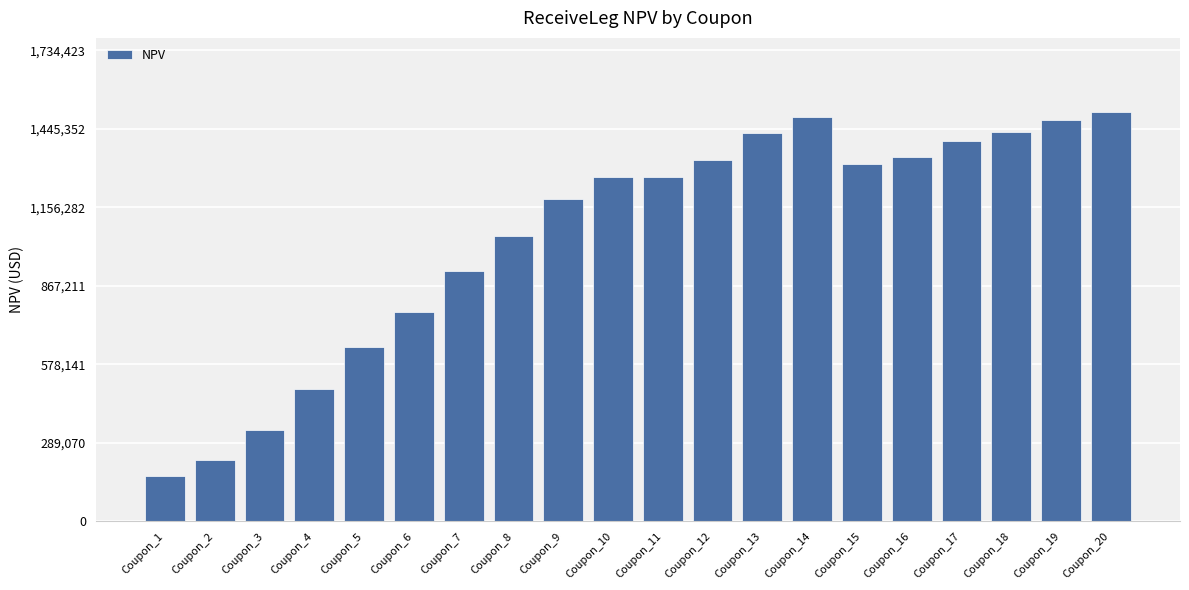

What is the value of the 19th bar from the left?

1476320.2